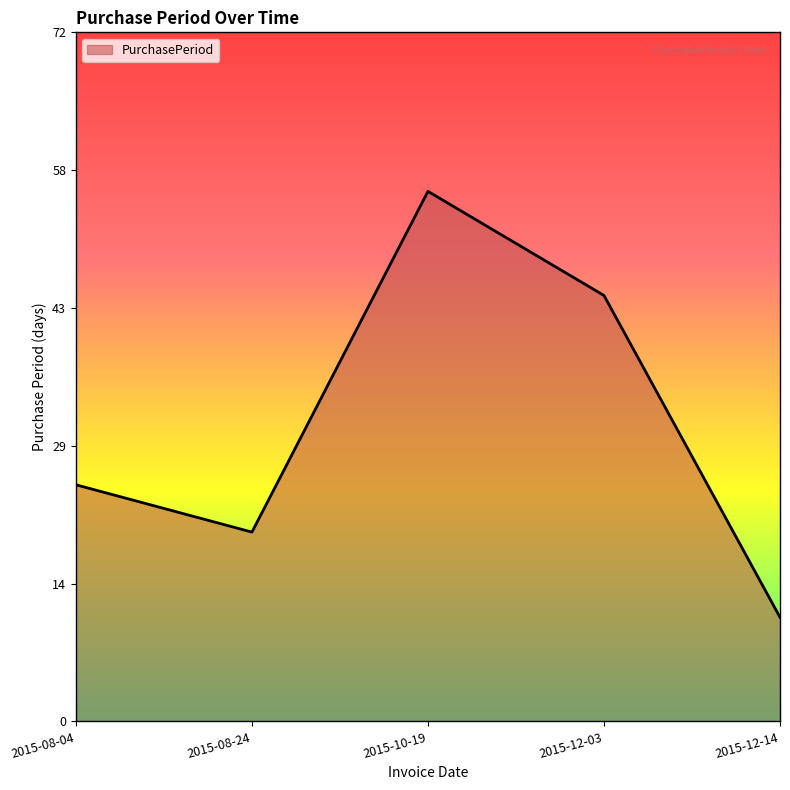

What is the change in value from 2015-08-04 to 2015-08-24?

-5